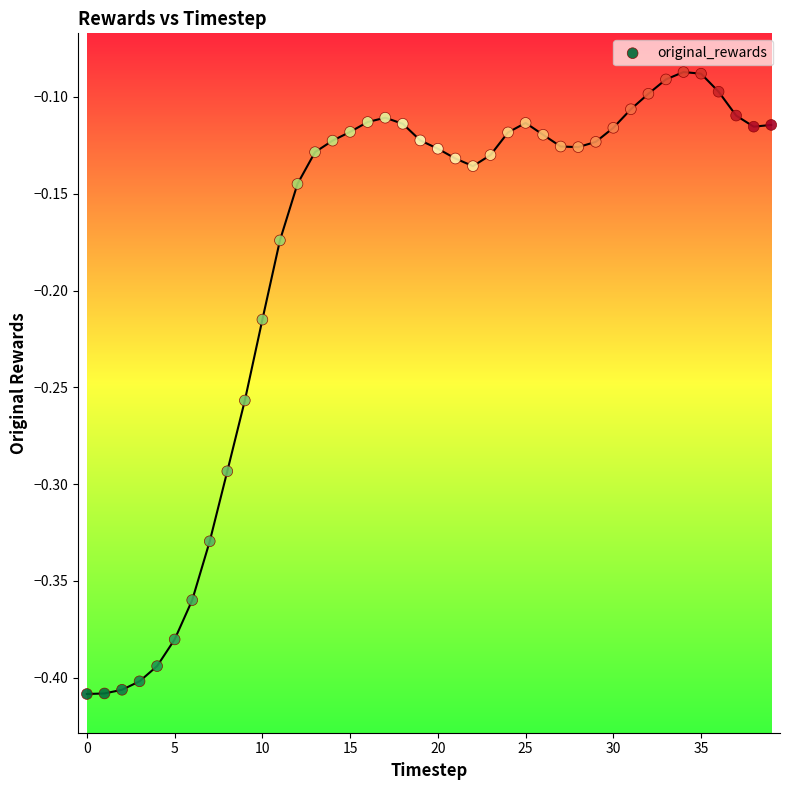

What is the range of Y values (max minus min)?

0.3